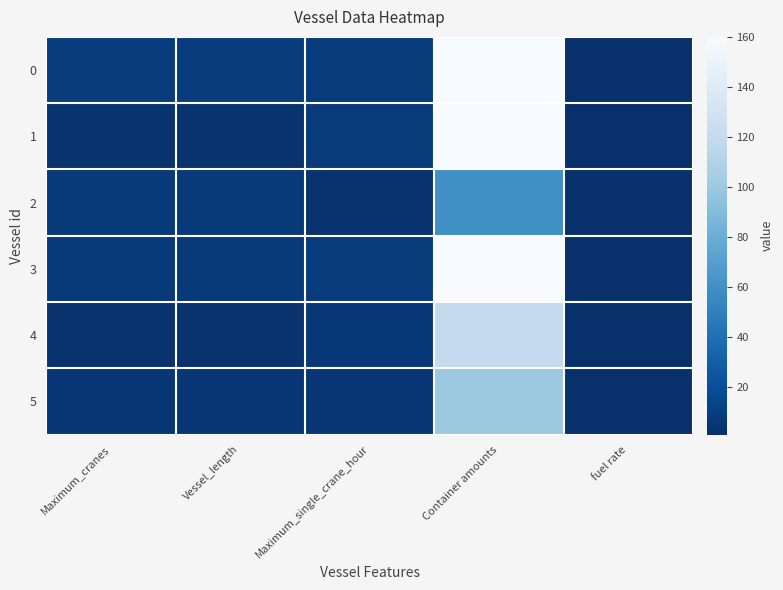

At which category is the sum across all series the highest?

Container amounts